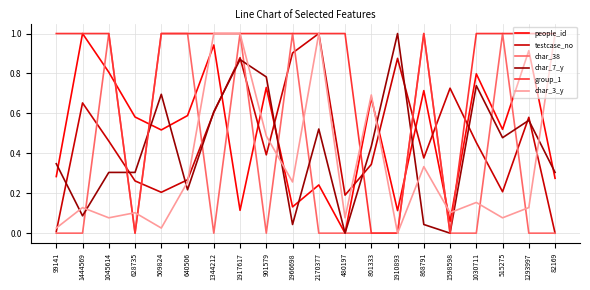

Which series changed the most between 99141 and 1293997?

people_id